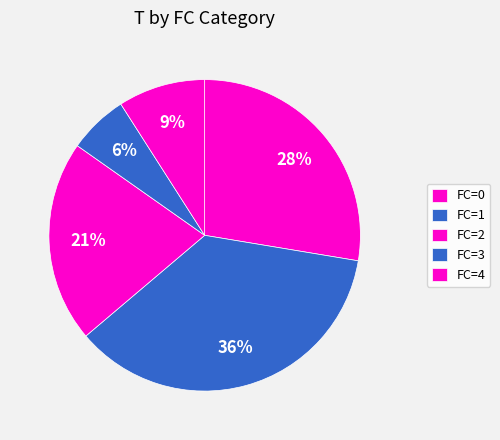

Count the number of slices in the pie.

5